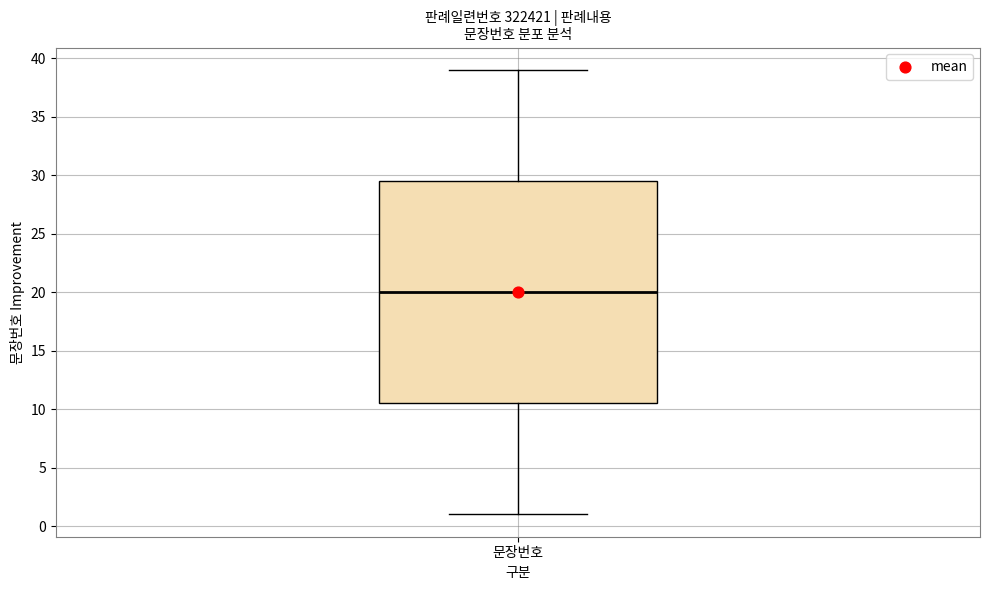

Where does the upper whisker of the box for 문장번호 end on the y-axis? The values are not printed on the chart, so give them approximately, as read against the axis.

39.0